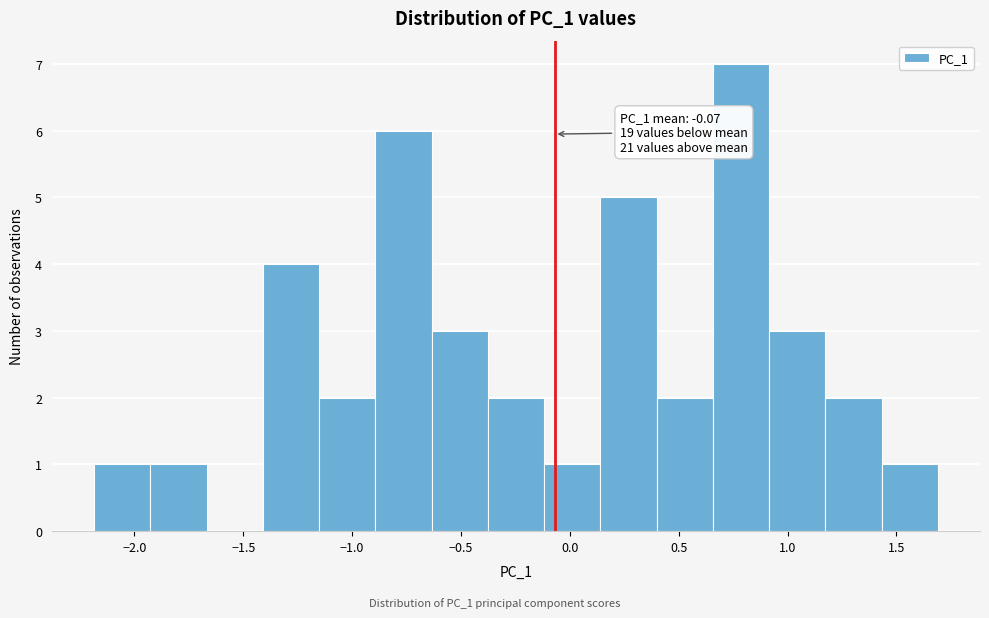

Which range on the x-axis has the tallest bar?

0.65 to 0.90